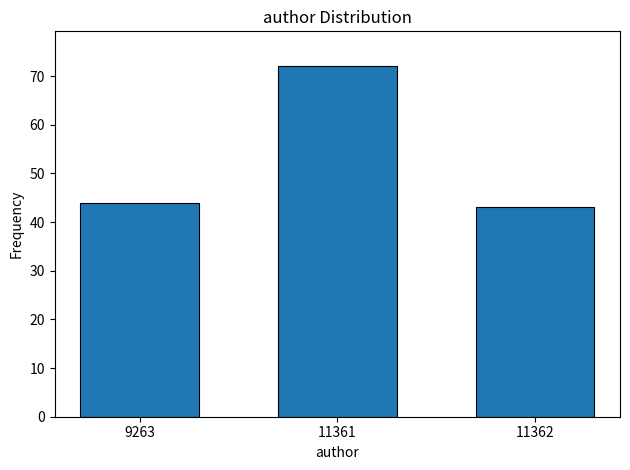

Reading left to right, extract all data points from this chart.

9263=44	11361=72	11362=43